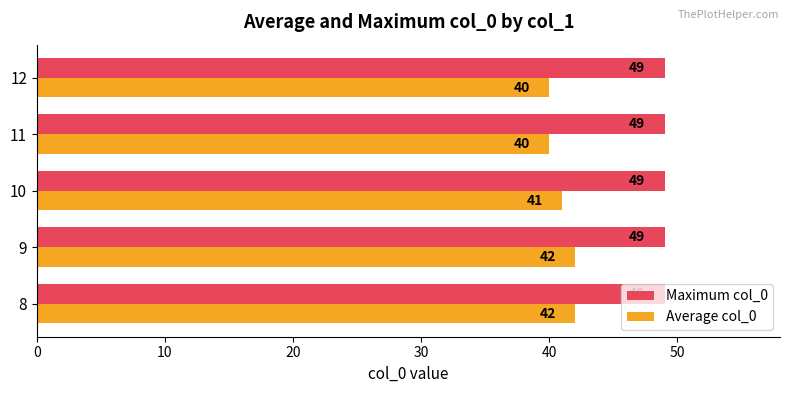

The value of Average col_0 at 11 is 11. True or false?

False